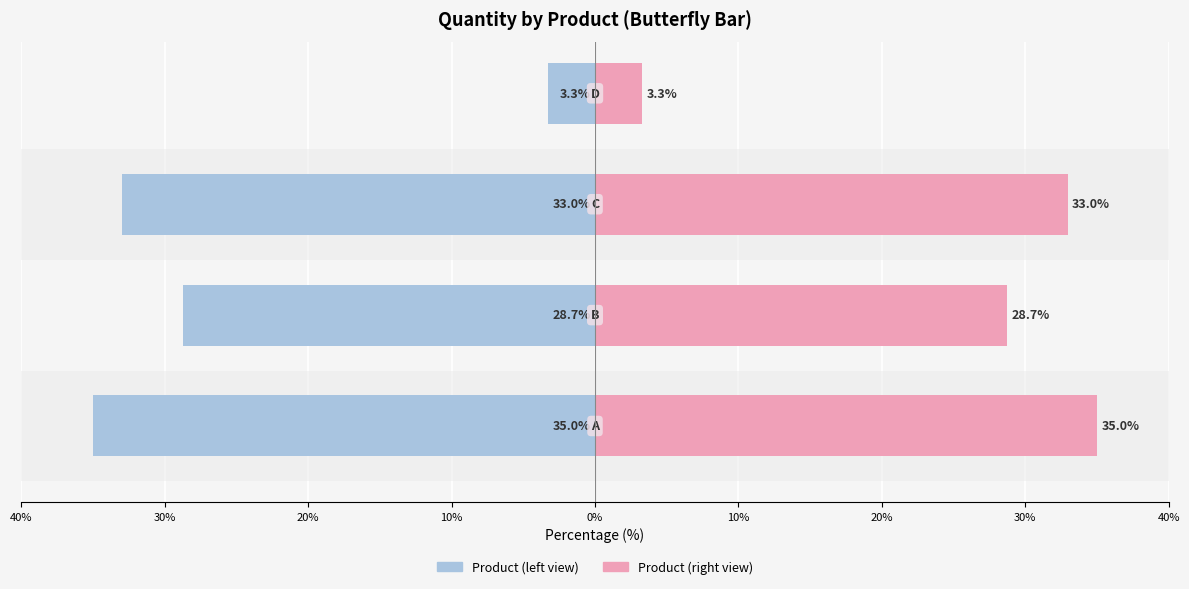

Count the number of data series in this chart.

2